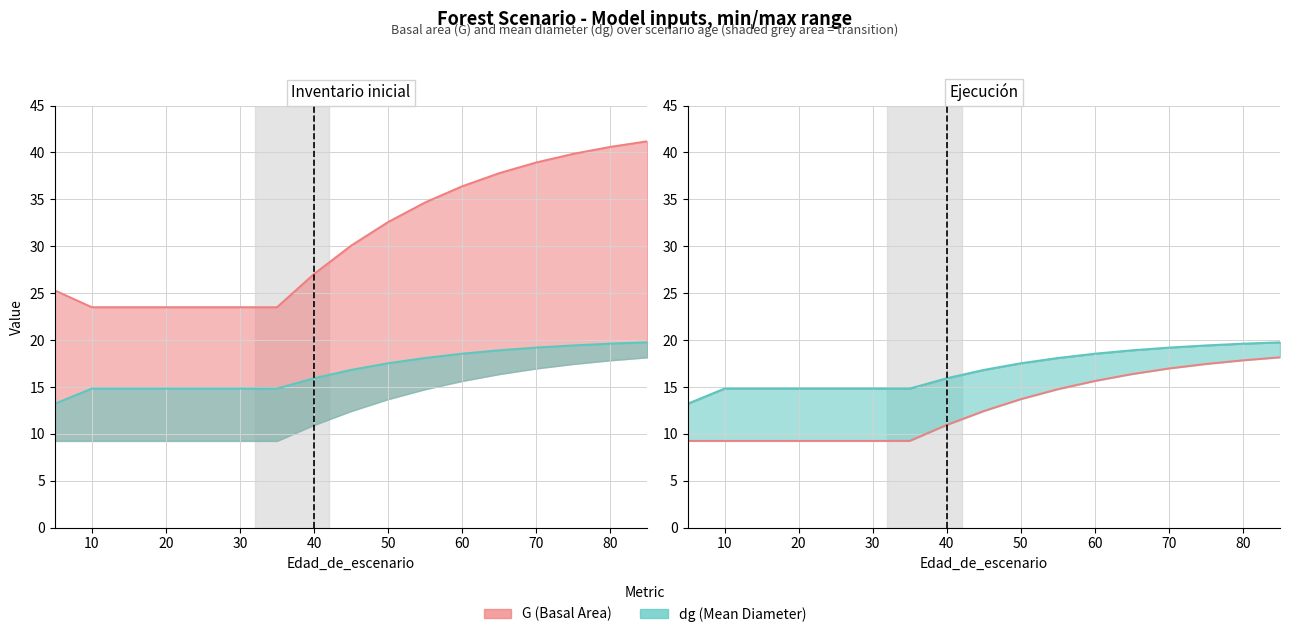

Reading right to left, what are all the values shown in this chart?

G: 85=41.2	80=40.6	75=39.9	70=38.9	65=37.8	60=36.4	55=34.7	50=32.6	45=30.1	40=27.0	35=23.5	30=23.5	25=23.5	20=23.5	15=23.5	10=23.5	5=25.3
Ho: 85=18.2	80=17.8	75=17.4	70=17.0	65=16.4	60=15.6	55=14.8	50=13.7	45=12.4	40=10.9	35=9.2	30=9.2	25=9.2	20=9.2	15=9.2	10=9.2	5=9.2
dg: 85=19.8	80=19.6	75=19.4	70=19.2	65=18.9	60=18.6	55=18.1	50=17.5	45=16.8	40=15.9	35=14.8	30=14.8	25=14.8	20=14.8	15=14.8	10=14.8	5=13.2